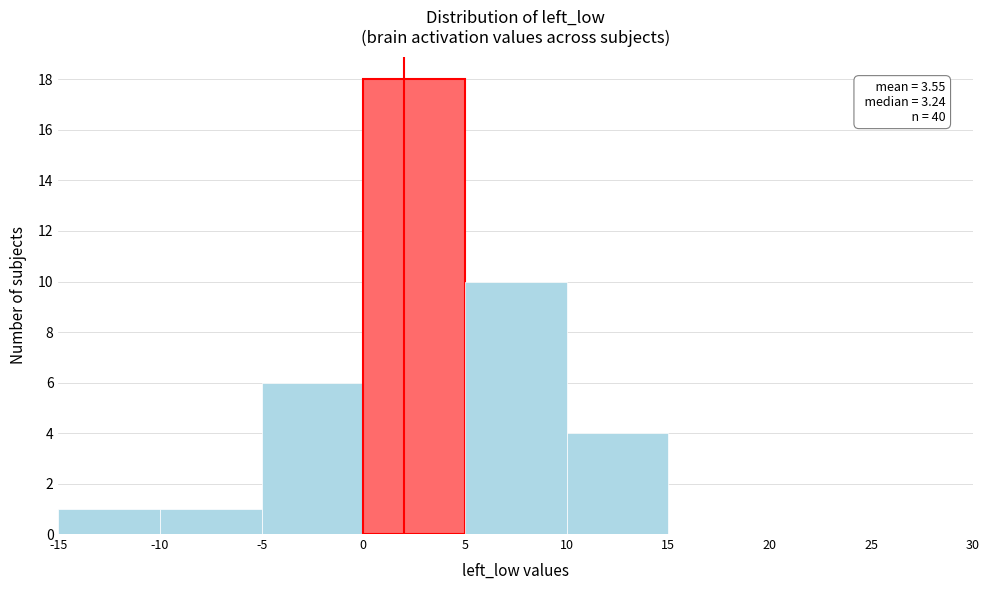

Over which range of the x-axis is the bar tallest?

0 to 5